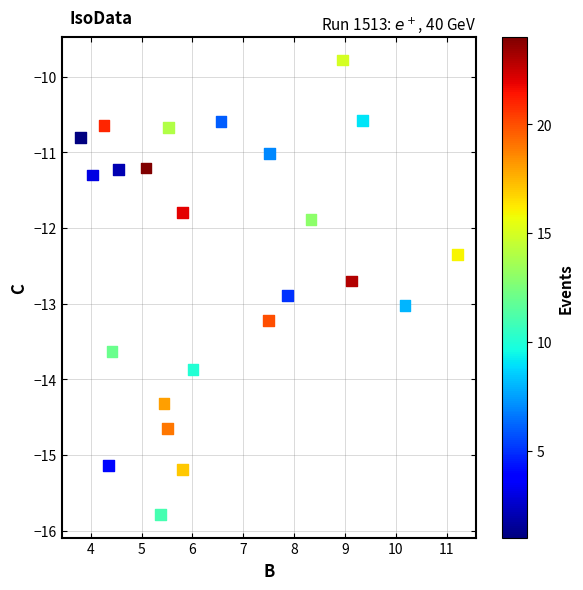

What Y value in the scatter plot is closest to -12?

-11.9